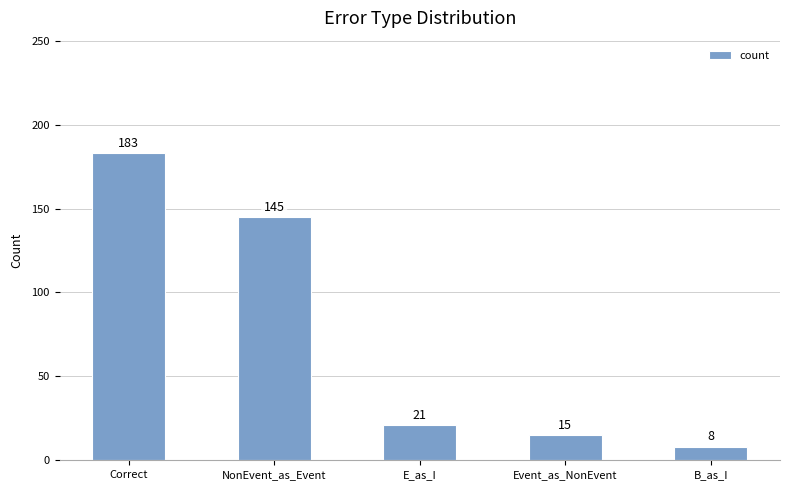

Rank the categories by value from highest to lowest.

Correct, NonEvent_as_Event, E_as_I, Event_as_NonEvent, B_as_I